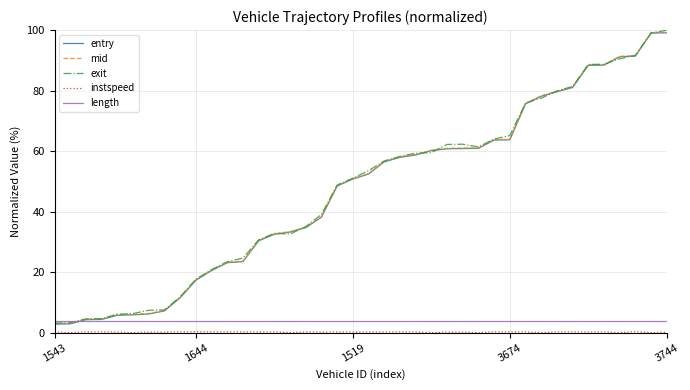

Rank the series by their maximum value, from lowest to highest.

instspeed, length, entry, mid, exit